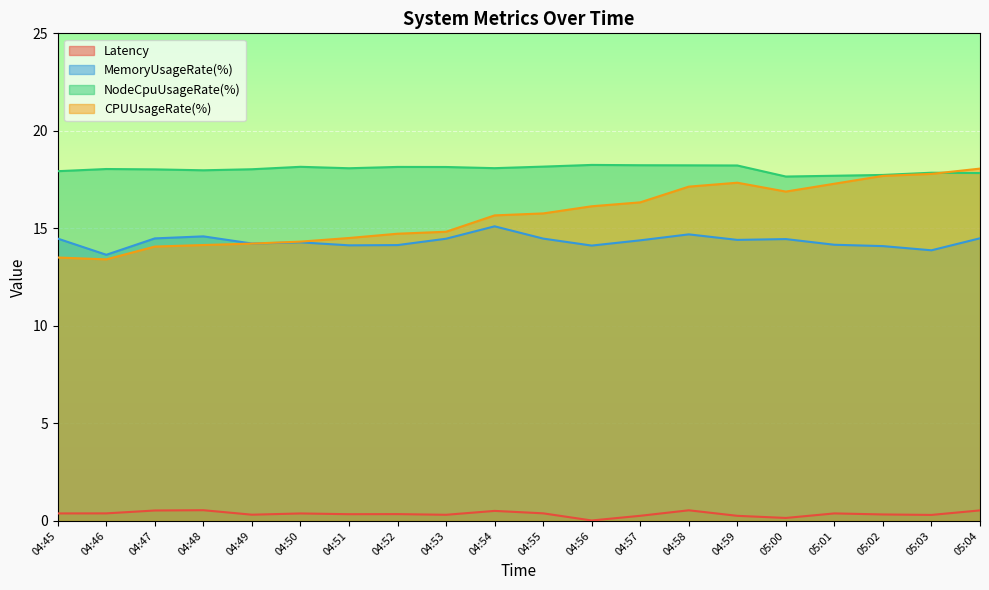

Reading left to right, extract all data points from this chart.

Latency: 0.4	0.4	0.5	0.5	0.3	0.4	0.3	0.3	0.3	0.5	0.4	0.0	0.3	0.5	0.3	0.1	0.4	0.3	0.3	0.5
MemoryUsageRate(%): 14.5	13.6	14.5	14.6	14.2	14.3	14.1	14.1	14.5	15.1	14.5	14.1	14.4	14.7	14.4	14.4	14.2	14.1	13.9	14.5
NodeCpuUsageRate(%): 17.9	18.0	18.0	18.0	18.0	18.2	18.1	18.1	18.1	18.1	18.2	18.3	18.2	18.2	18.2	17.7	17.7	17.7	17.9	17.8
CPUUsageRate(%): 13.5	13.4	14.1	14.1	14.2	14.3	14.5	14.7	14.8	15.7	15.8	16.1	16.3	17.1	17.3	16.9	17.3	17.7	17.8	18.1